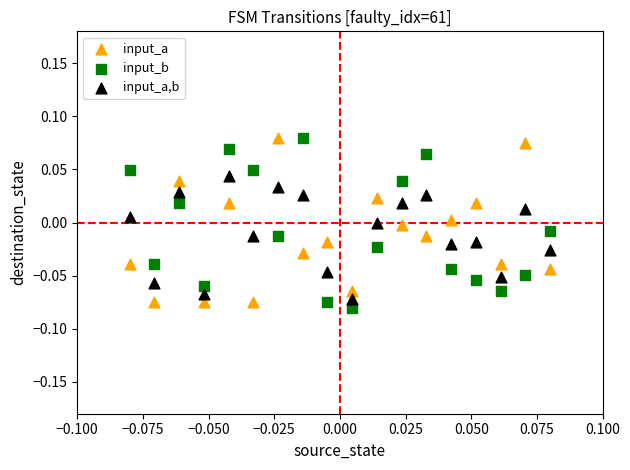

Which series has the largest Y range (max minus min)?

input_b